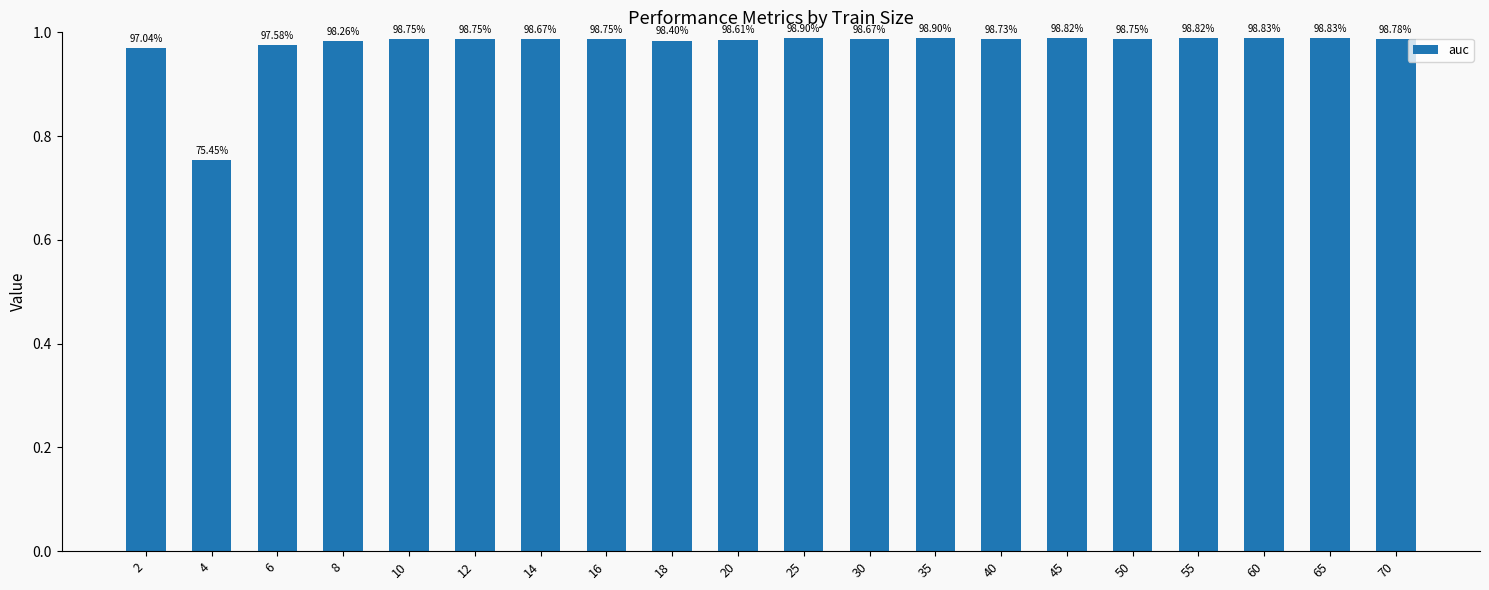

How many bars are there in total?

20